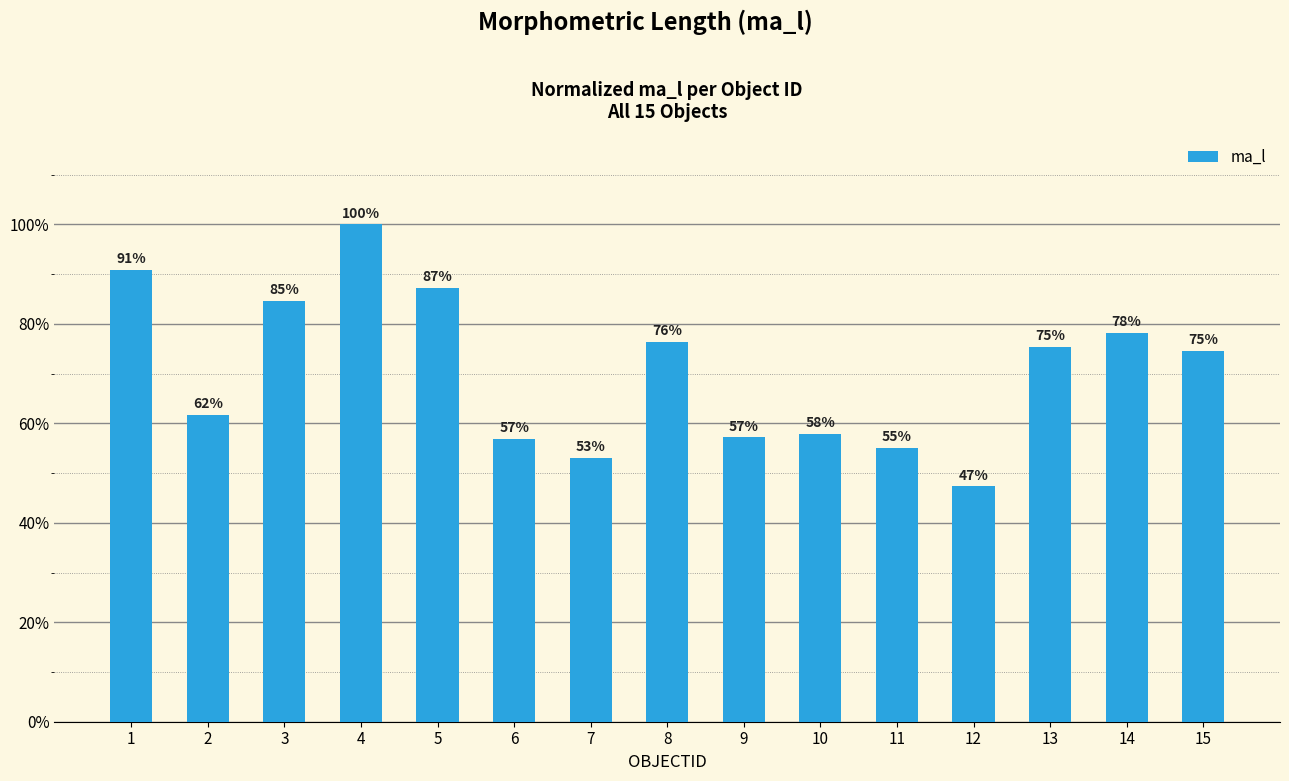

At which label does the data first exceed 74?

1